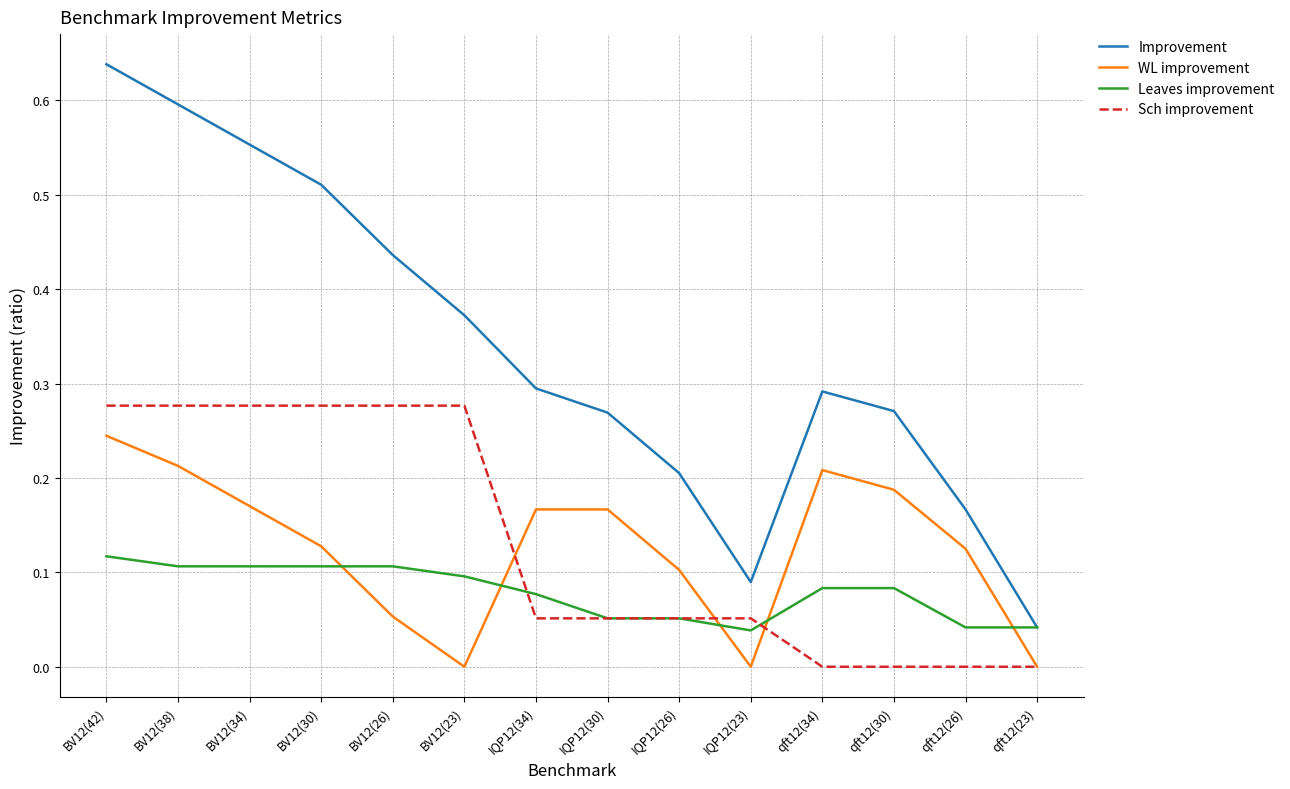

At which category does Improvement reach its first local peak?

qft12(34)